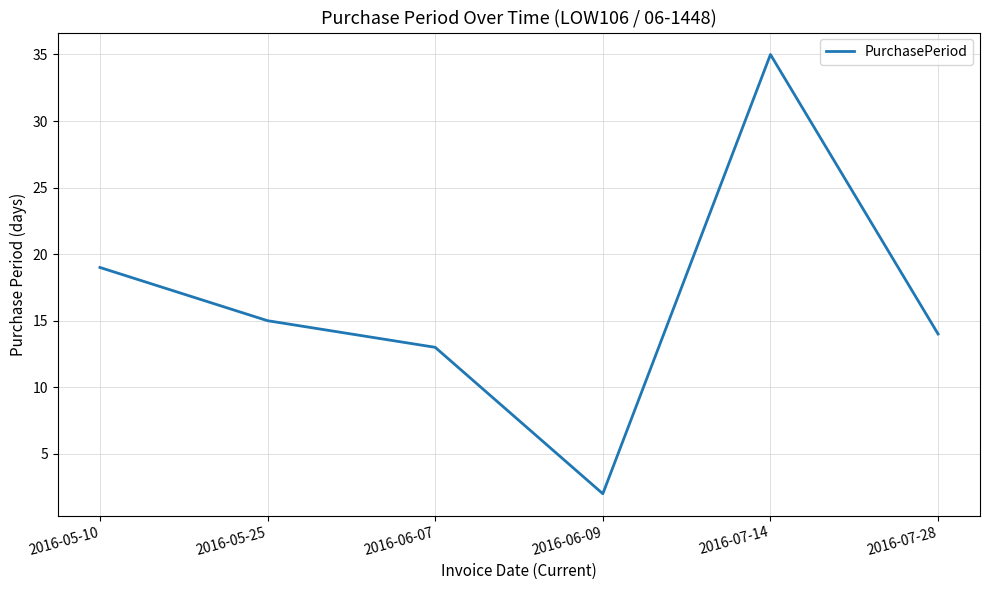

True or false: there are more than 1 points higher than both neighbors.

False